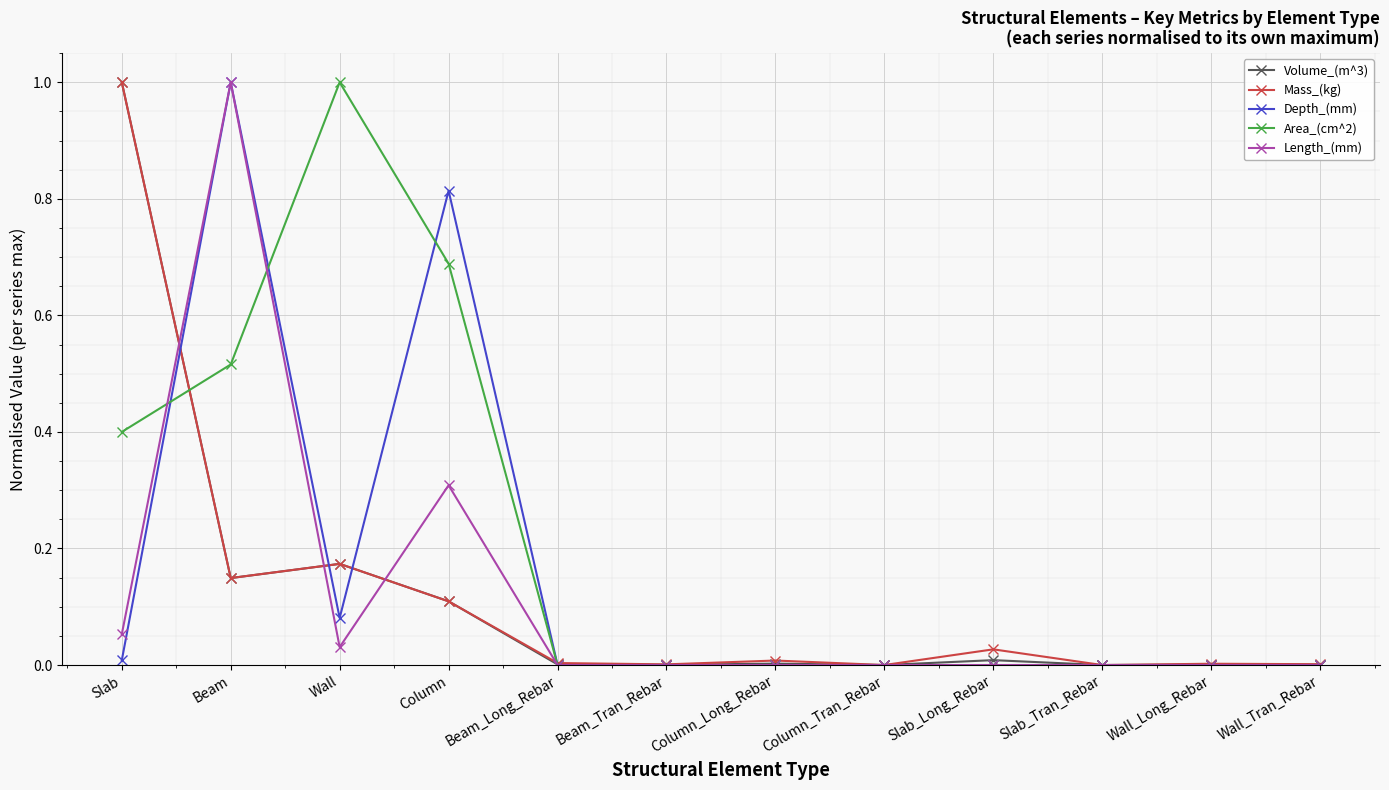

What are all the series names shown in the legend?

Volume_(m^3), Mass_(kg), Depth_(mm), Area_(cm^2), Length_(mm)